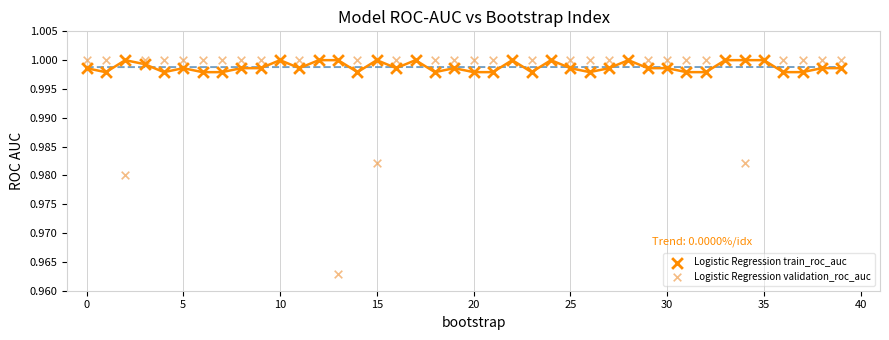

What are all the series names shown in the legend?

Logistic Regression train_roc_auc, Logistic Regression validation_roc_auc